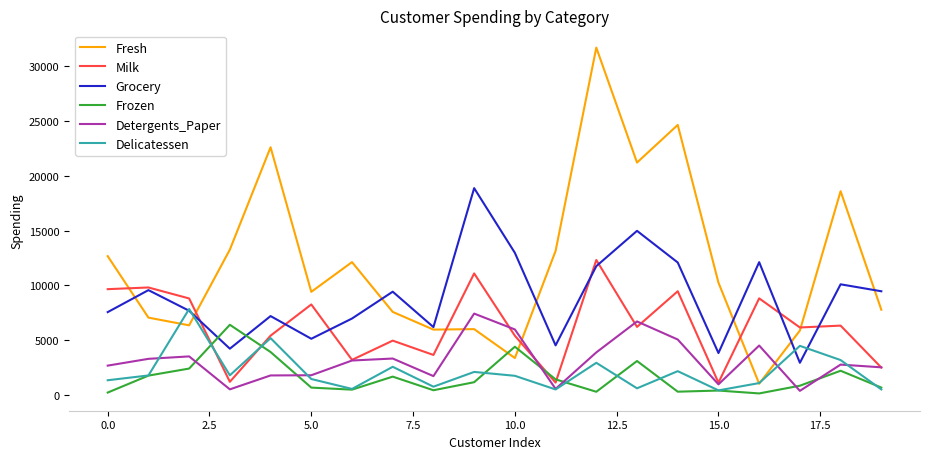

What is the greatest value displayed?

31714